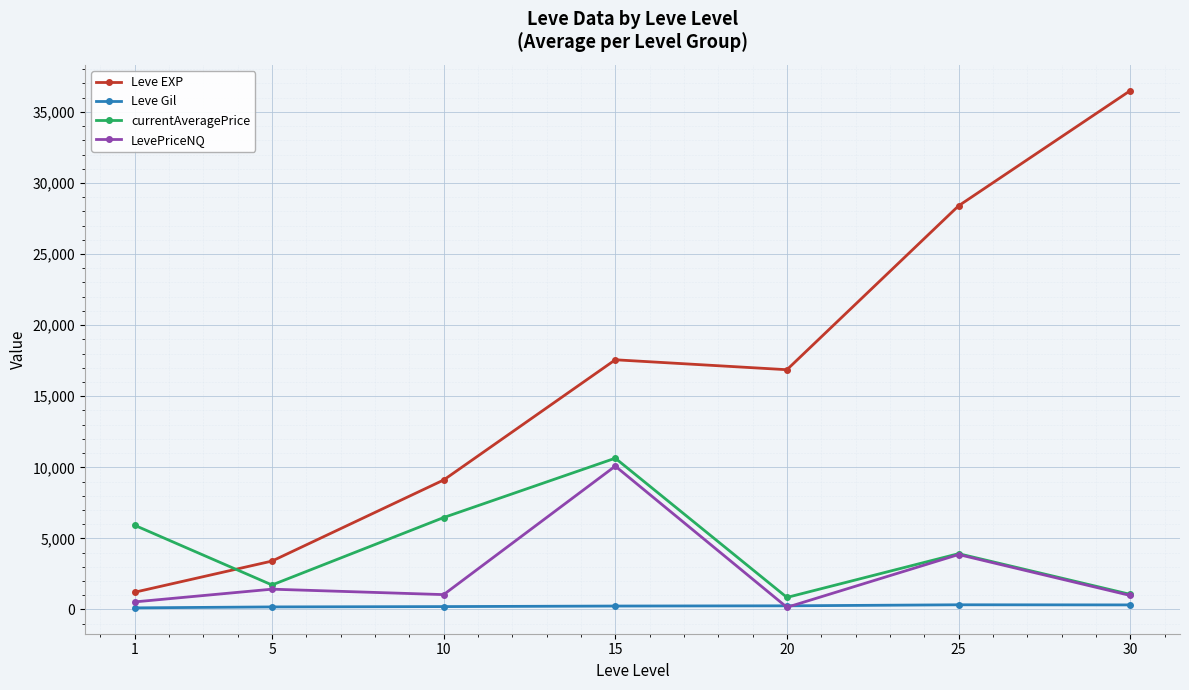

Where is the first local maximum for Leve EXP?

15